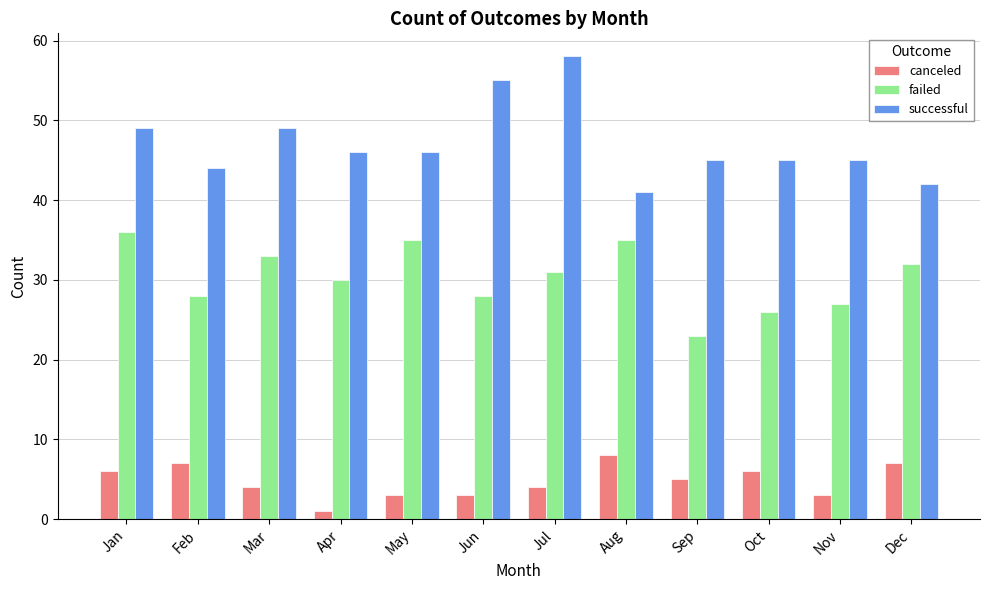

What are all the series names shown in the legend?

canceled, failed, successful